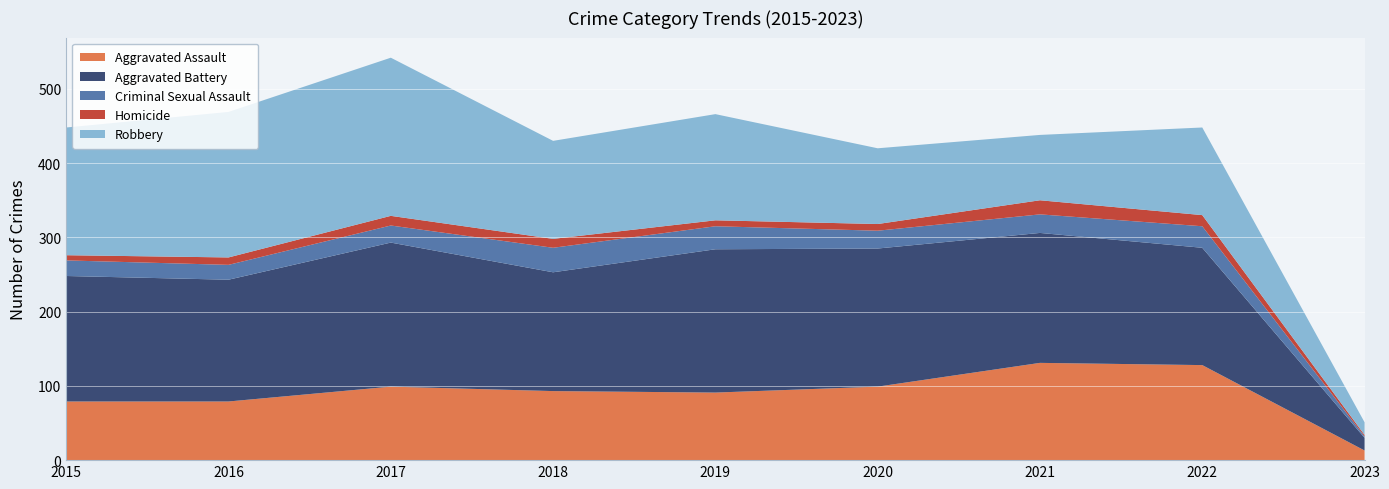

Reading left to right, list all the values displayed in this chart.

Aggravated Assault: 79	79	99	93	91	99	131	128	13
Aggravated Battery: 169	164	194	160	193	186	175	158	17
Criminal Sexual Assault: 21	20	23	33	31	24	25	29	2
Homicide: 7	10	13	12	8	9	19	15	2
Robbery: 172	196	213	132	143	102	88	118	17